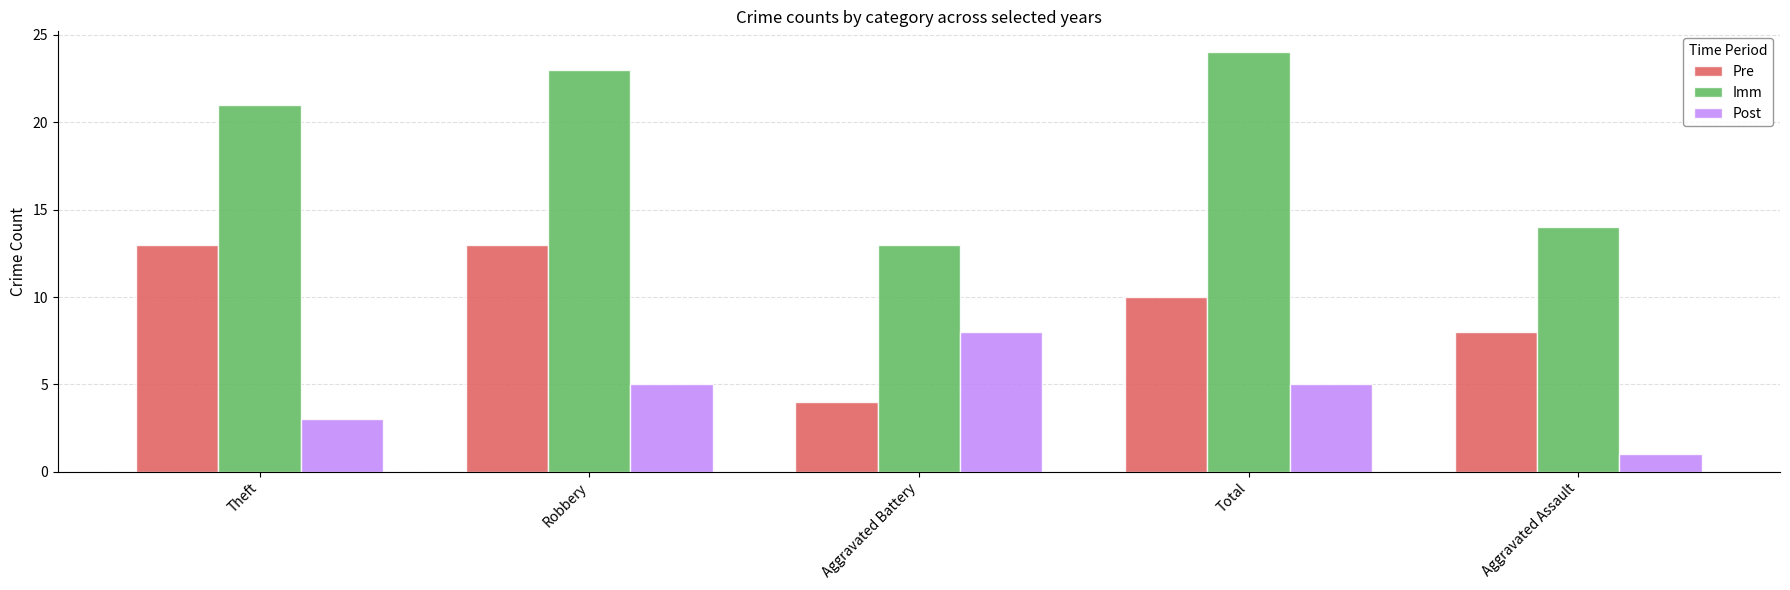

What is the greatest value displayed?

24